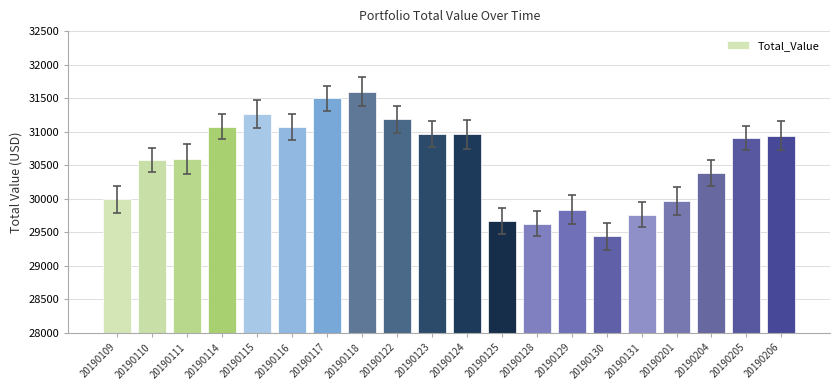

How many values are below 30905?

10